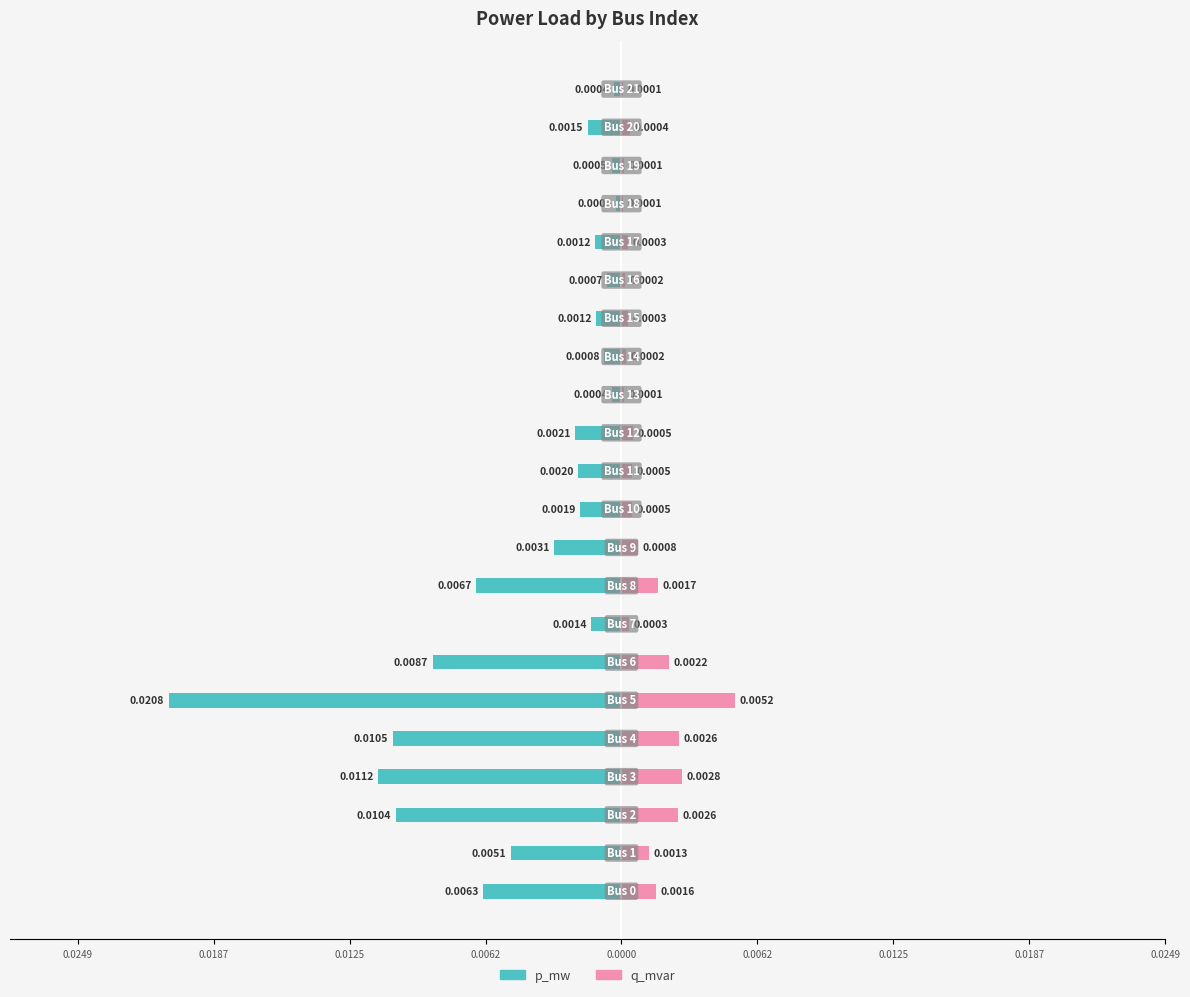

The value of q_mvar at 15 is 0.0. True or false?

False